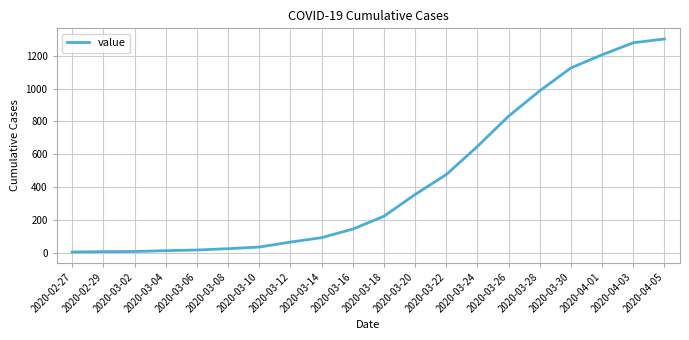

The value at 2020-03-28 is 1463. True or false?

False